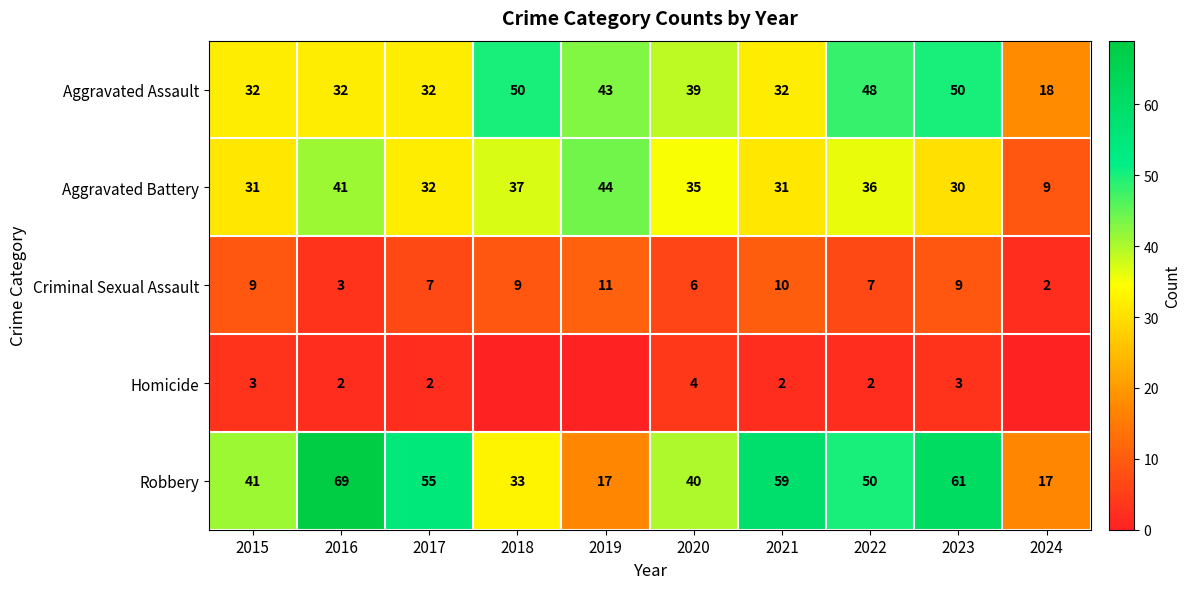

How many data points does each series have?

10